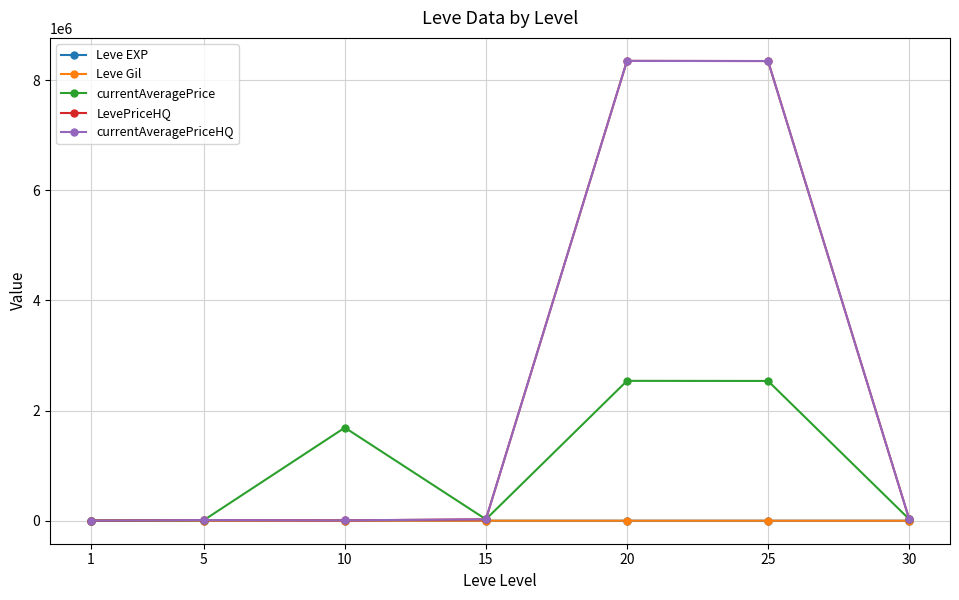

What is the sum of the Leve Gil values at 1 and 25?

960.0